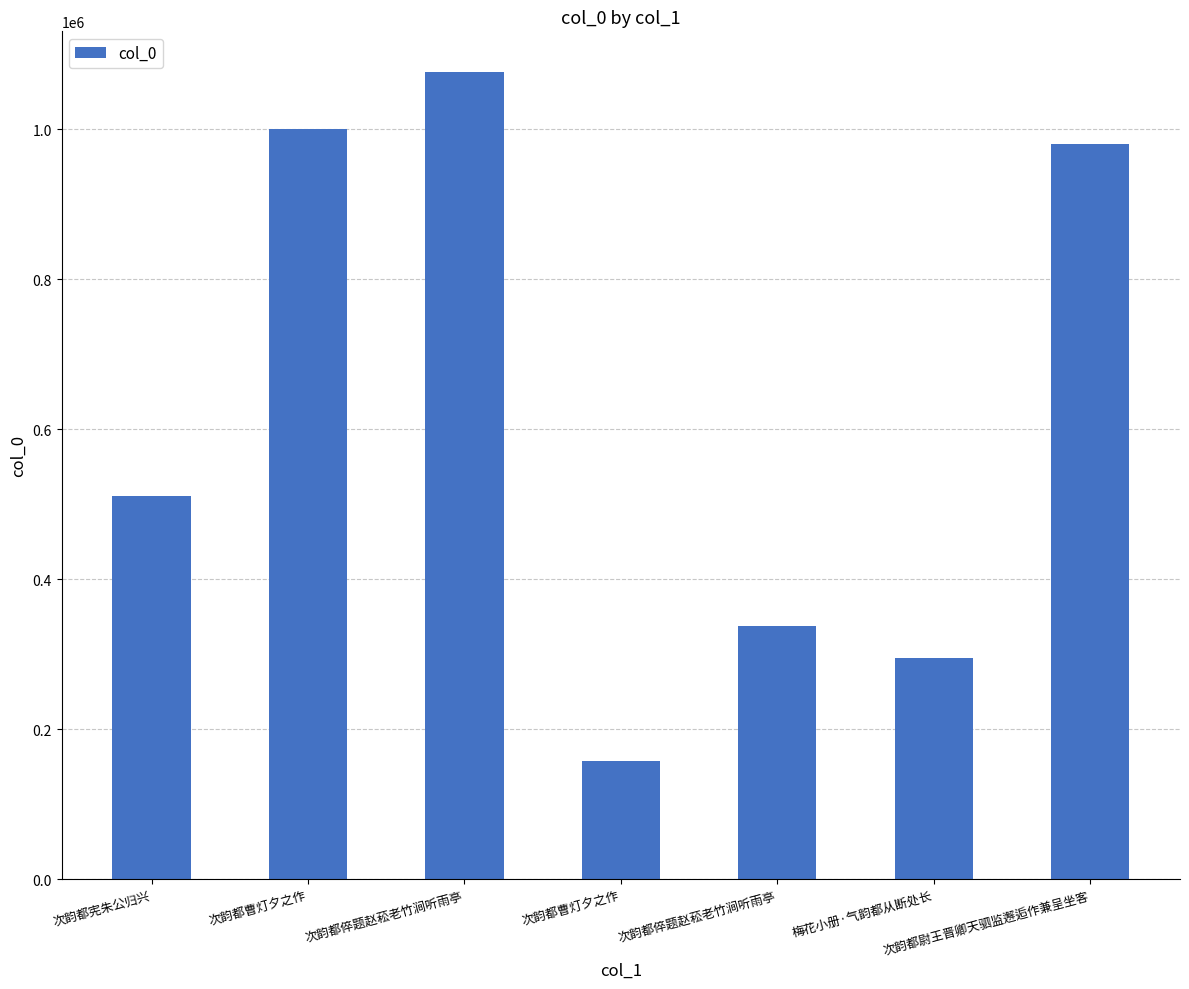

Which has a higher value, 次韵都曹灯夕之作 or 次韵都倅题赵菘老竹涧听雨亭?

次韵都倅题赵菘老竹涧听雨亭